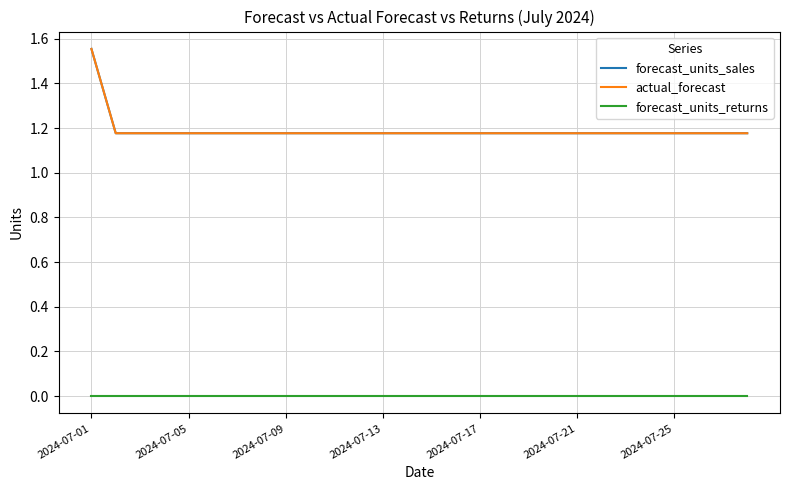

Is this an area chart (filled region under the line)?

No